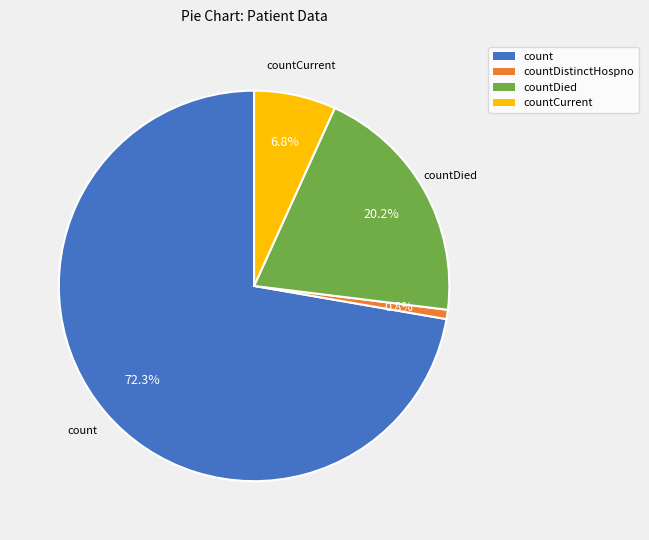

Is there a majority slice in this chart?

Yes